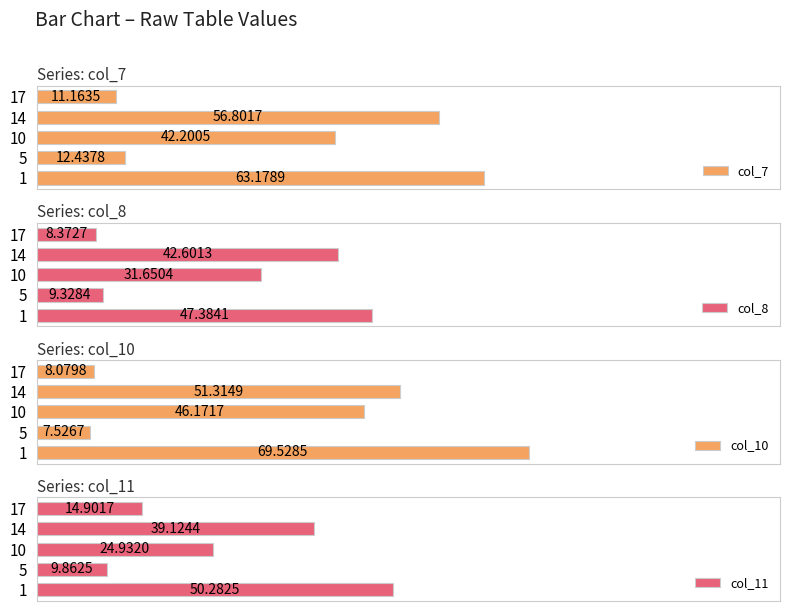

Rank the categories by col_10 value from lowest to highest.

5, 17, 10, 14, 1